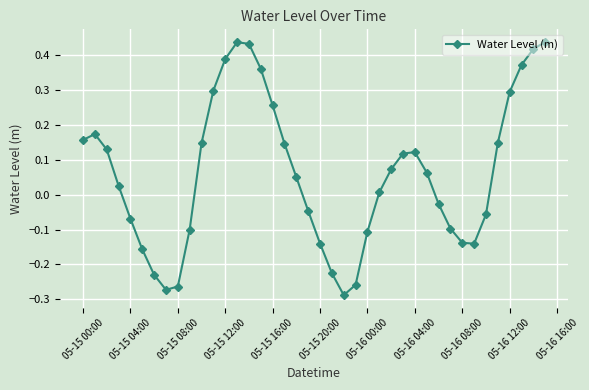

How many points are lower than both their immediate neighbors (excluding endpoints)?

3